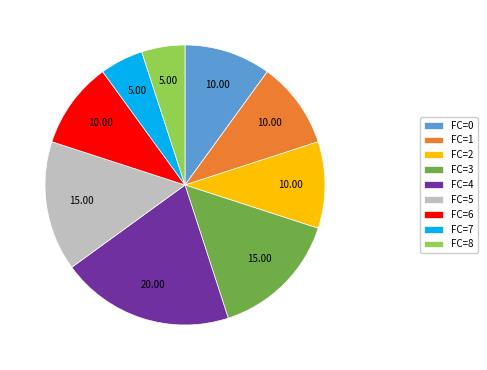

How many slices are in this pie chart?

9